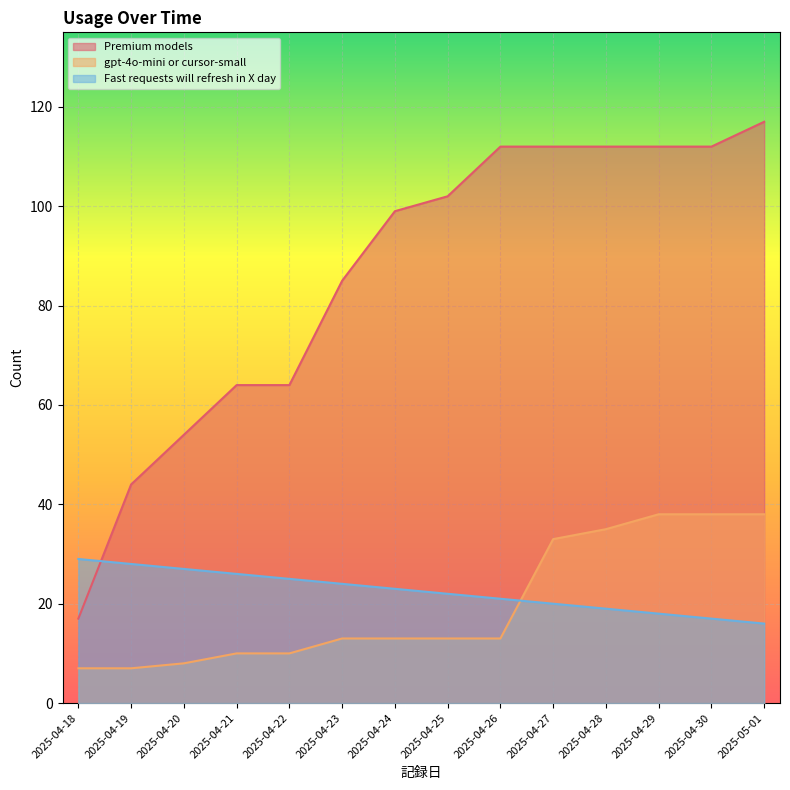

At how many categories does at least one series exceed 30?

13